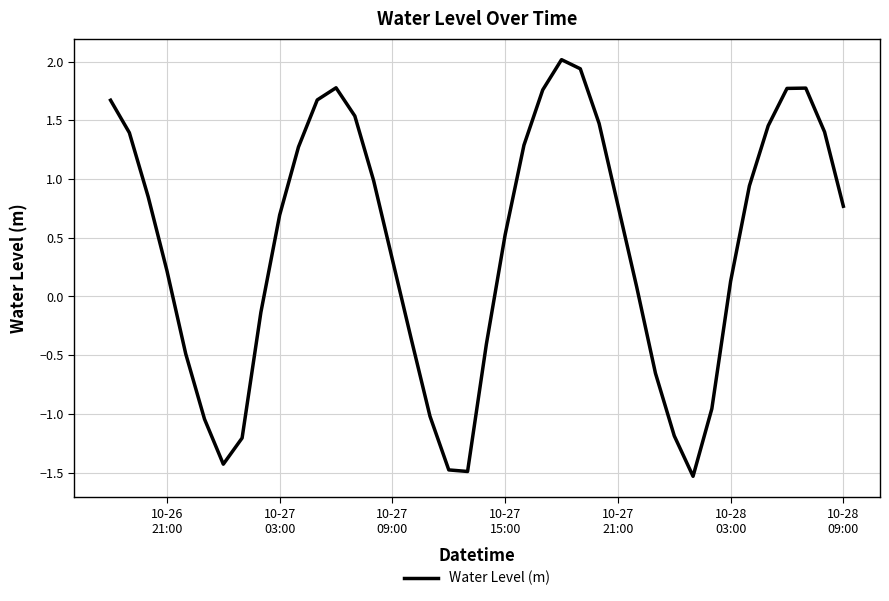

What is the difference between the maximum and minimum values?

3.5